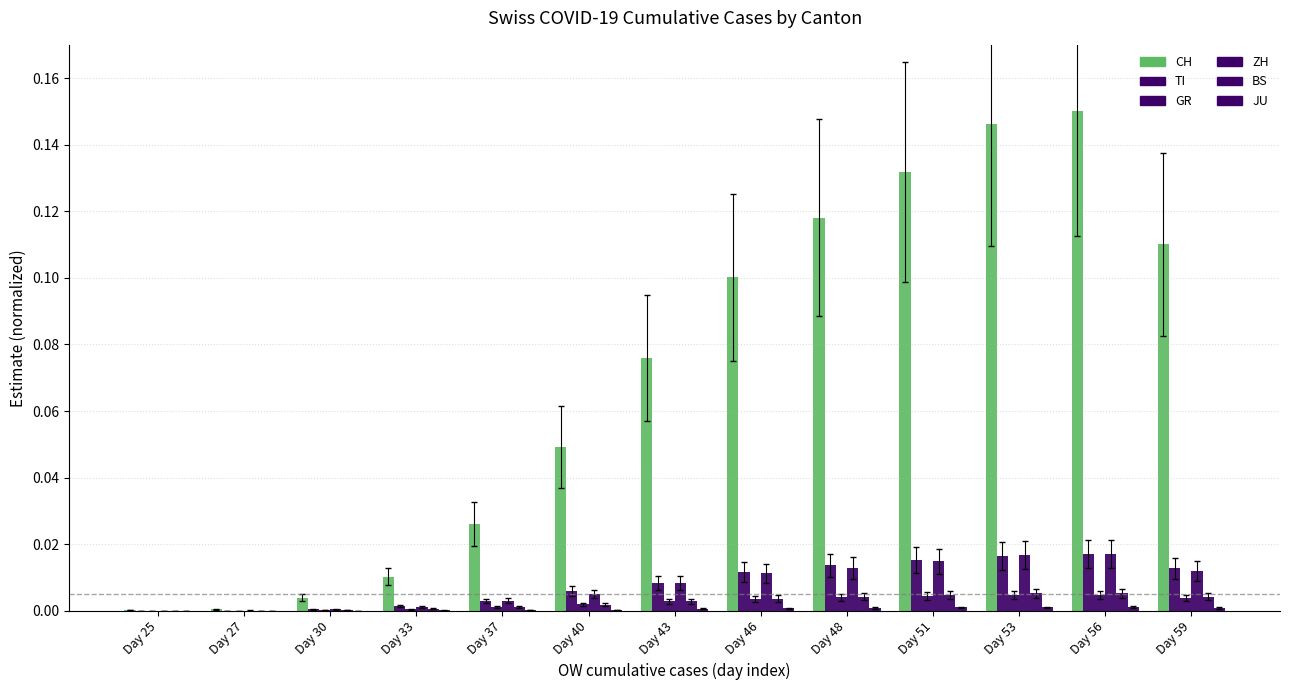

The value of BS at Day 40 is 0.0. True or false?

False